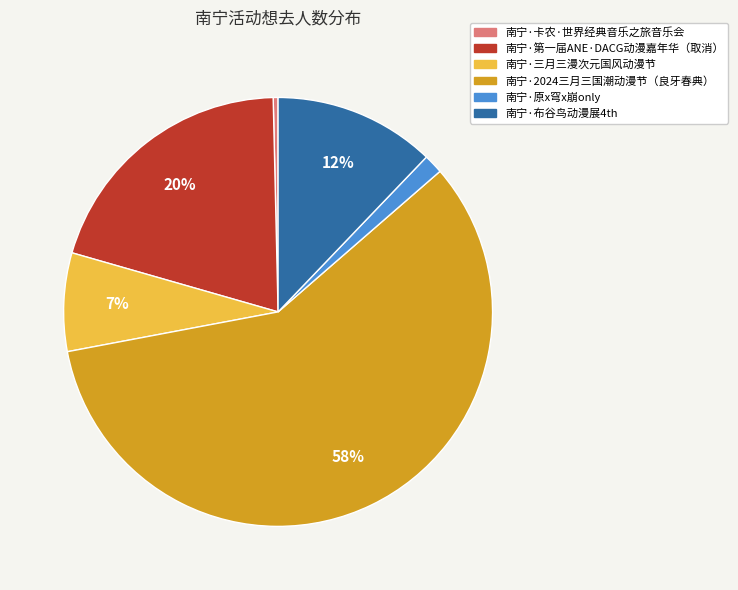

Which category has the biggest portion of the pie?

南宁·2024三月三国潮动漫节（良牙春典）